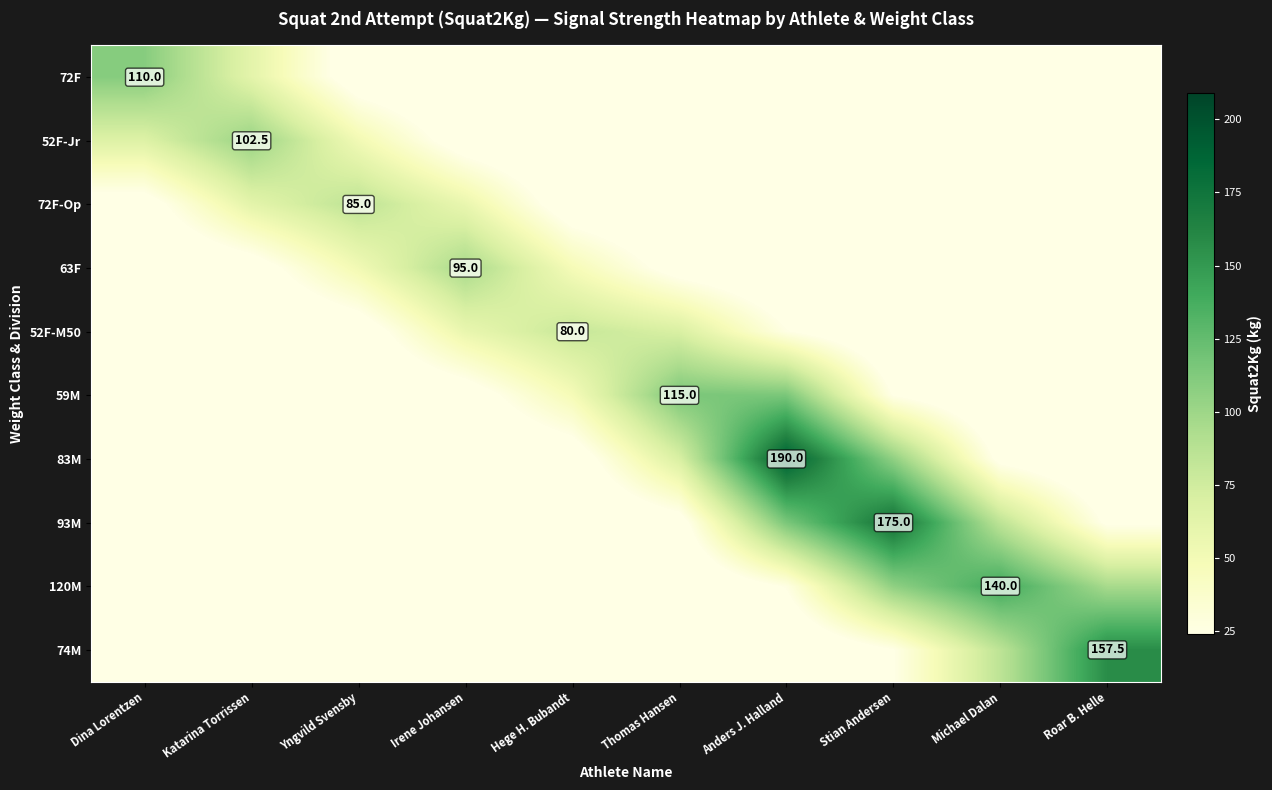

Is the value of 52F-M50 at Thomas Hansen greater than the value of 120M at Irene Johansen?

Yes